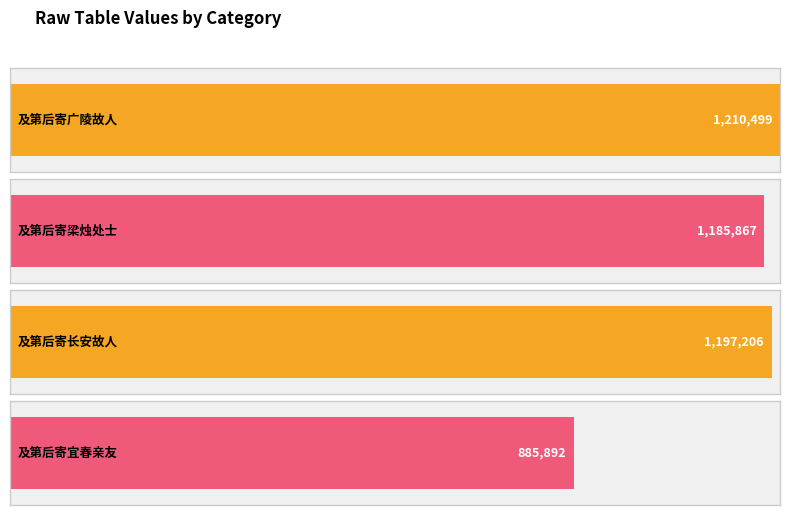

What is the sum of all values?

4479464